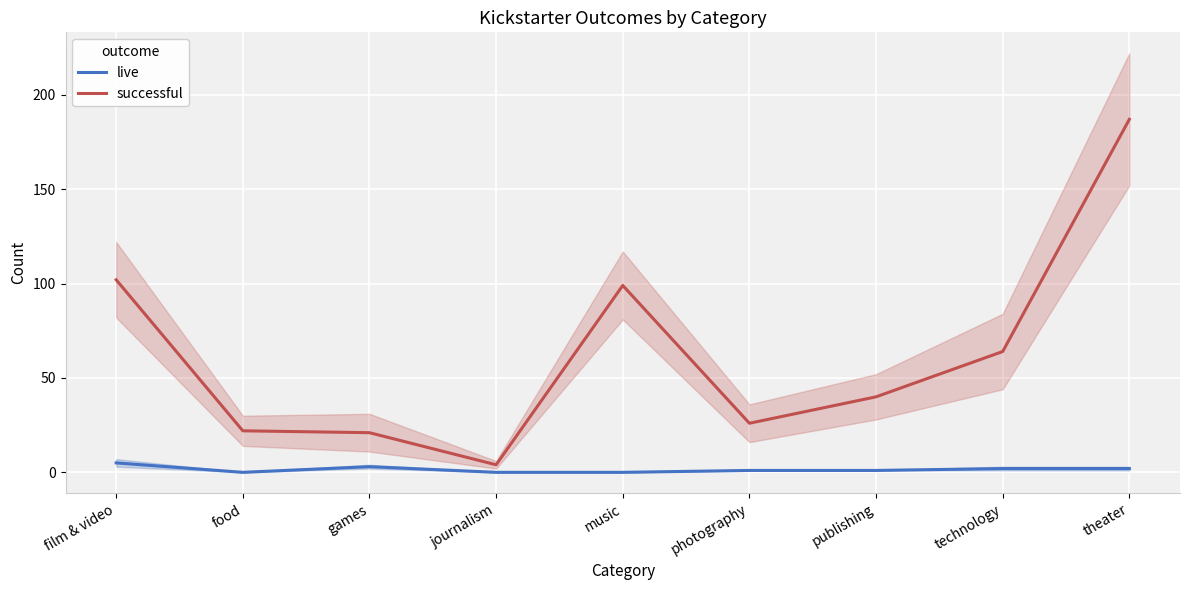

Which has a higher value, music or food?

music